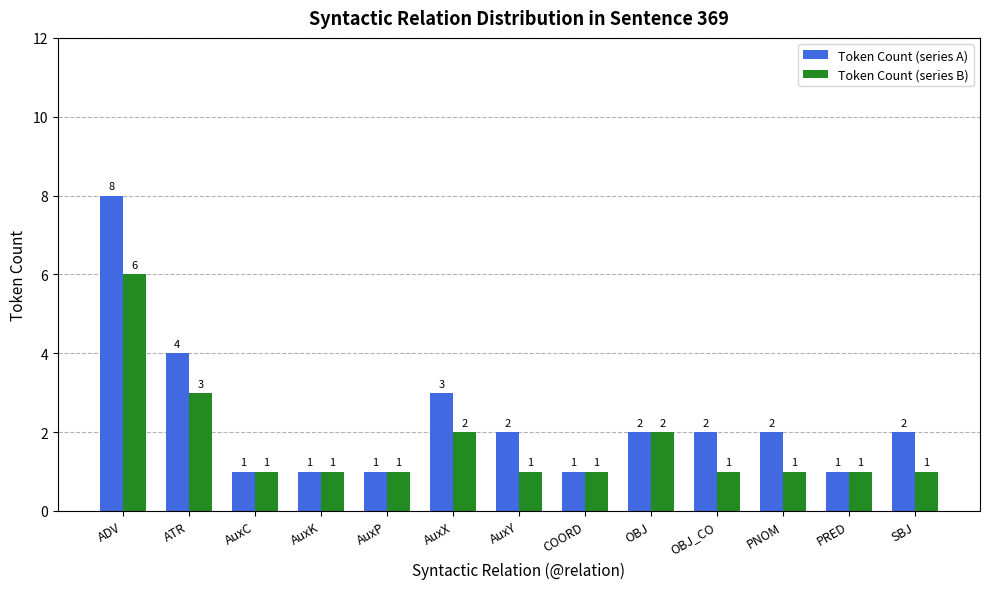

What is the label of the 9th bar from the right?

AuxP